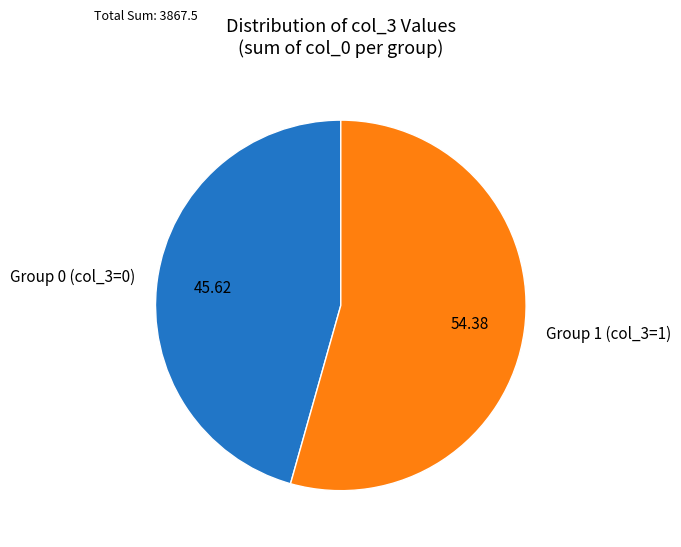

Is the sum of Group 0 (col_3=0) and Group 1 (col_3=1) greater than half?

Yes